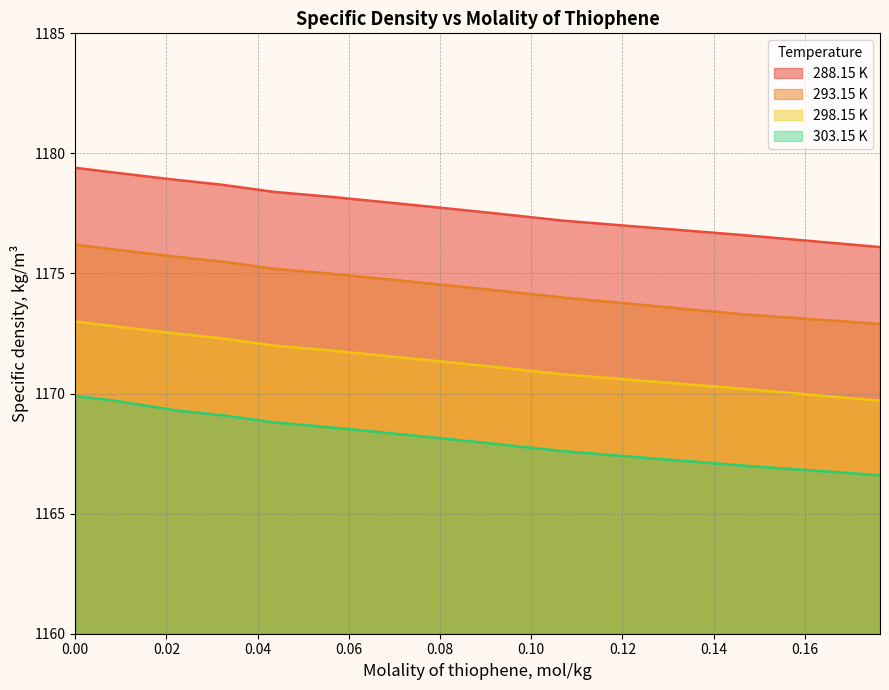

Reading right to left, what are all the values shown in this chart?

288.15 K: 1176.1	1176.6	1177.2	1177.5	1177.7	1178.0	1178.2	1178.4	1178.7	1178.9	1179.2	1179.4
293.15 K: 1172.9	1173.3	1174.0	1174.3	1174.5	1174.8	1175.0	1175.2	1175.5	1175.7	1176.0	1176.2
298.15 K: 1169.7	1170.2	1170.8	1171.1	1171.3	1171.6	1171.8	1172.0	1172.3	1172.5	1172.8	1173.0
303.15 K: 1166.6	1167.0	1167.6	1167.9	1168.1	1168.4	1168.6	1168.8	1169.1	1169.3	1169.7	1169.9